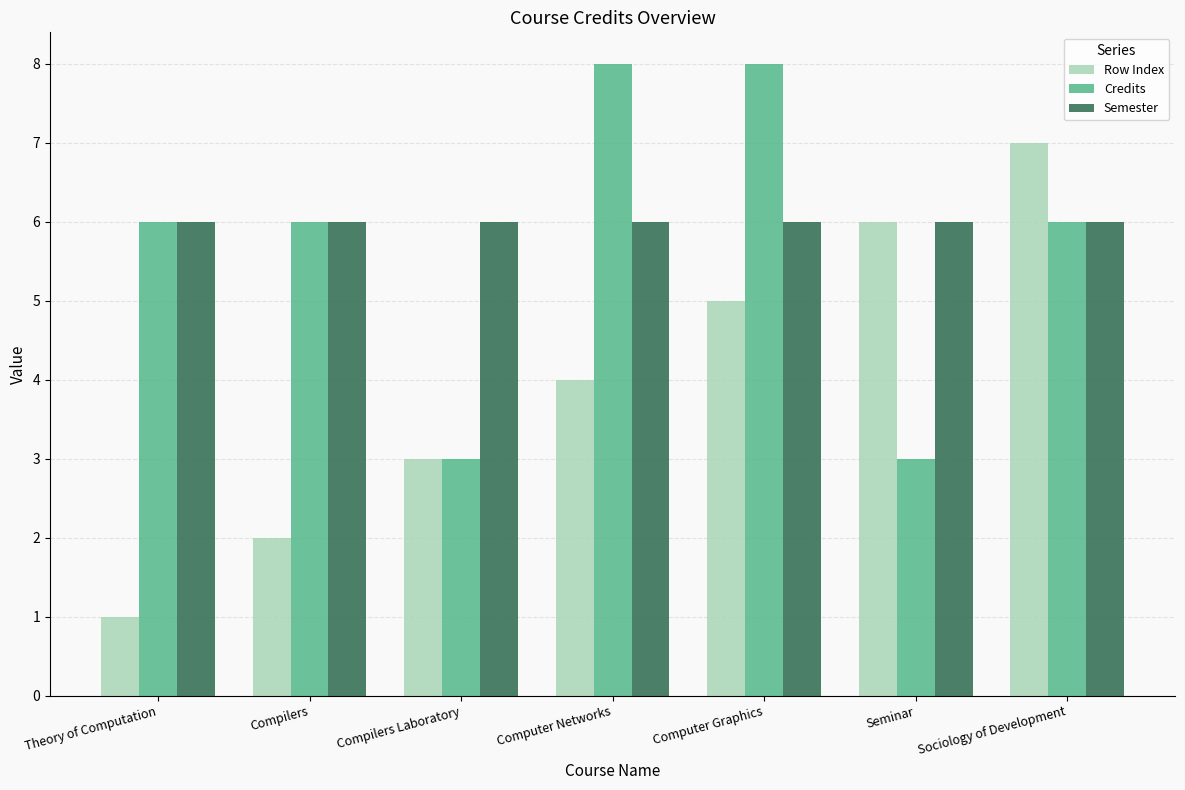

Does the chart contain any negative values?

No